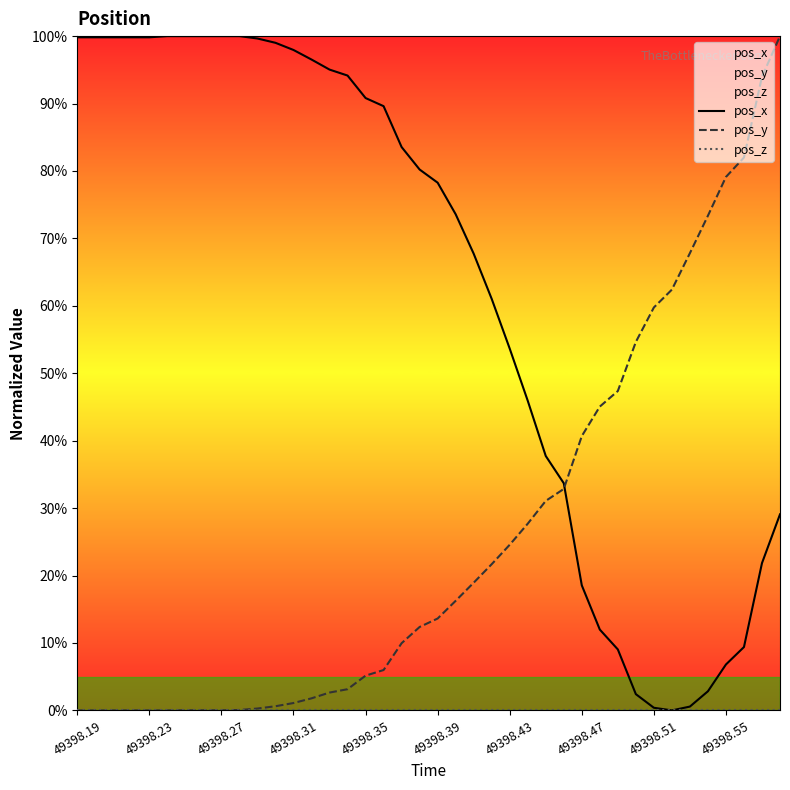

What is the sum of all pos_y values?

1036.0